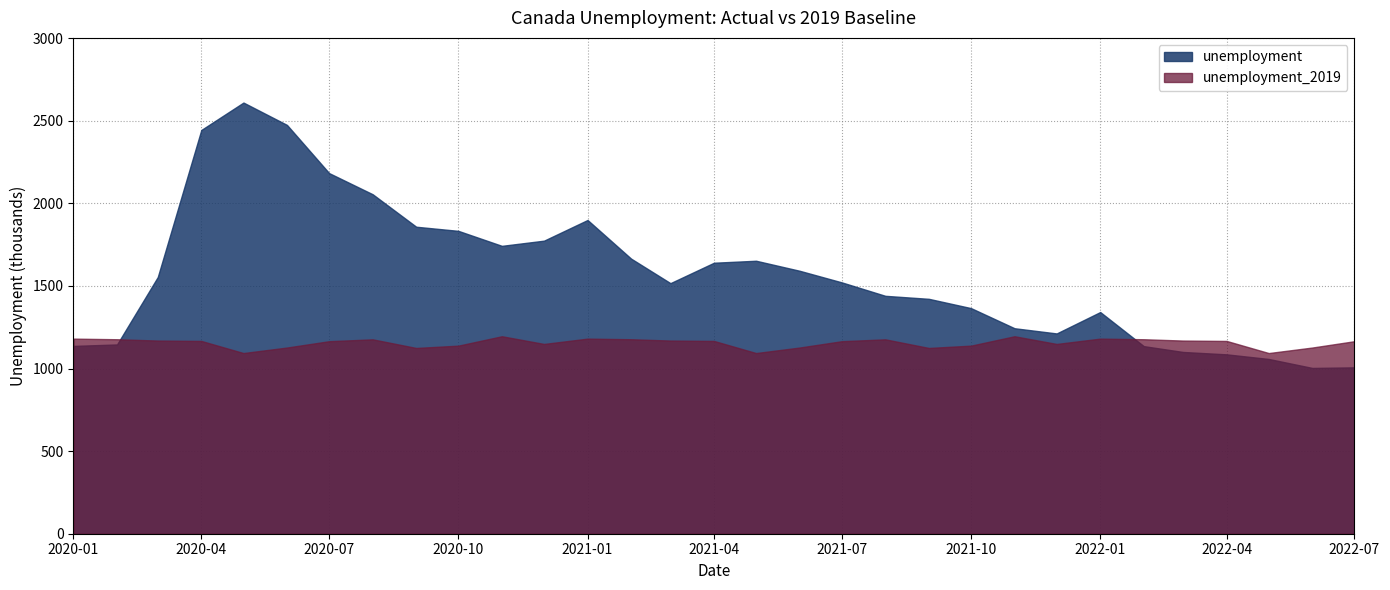

Reading left to right, transcribe all the data shown in this chart.

unemployment: 1136.8	1145.7	1553.8	2443.9	2609.8	2474.4	2182.8	2054.8	1858.2	1833.2	1742.5	1773.9	1899.0	1665.1	1516.7	1640.3	1652.3	1591.6	1521.4	1440.0	1421.8	1365.6	1243.8	1212.3	1341.8	1135.5	1100.2	1085.8	1057.8	1003.5	1007.1
unemployment_2019: 1180.9	1177.2	1169.2	1166.9	1093.6	1127.0	1165.3	1176.6	1124.4	1138.4	1195.3	1148.7	1180.9	1177.2	1169.2	1166.9	1093.6	1127.0	1165.3	1176.6	1124.4	1138.4	1195.3	1148.7	1180.9	1177.2	1169.2	1166.9	1093.6	1127.0	1165.3